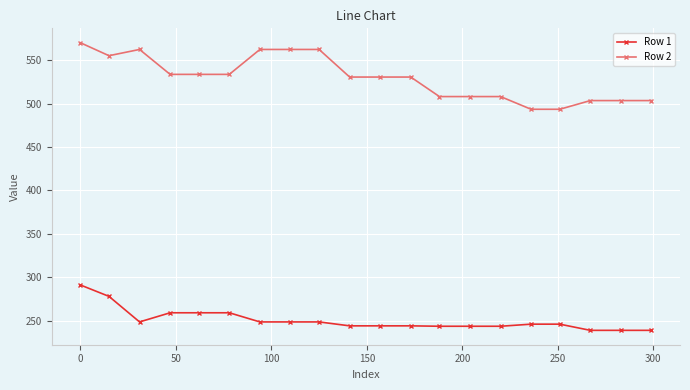

List the series in order of their overall mean, lowest first.

Row 1, Row 2